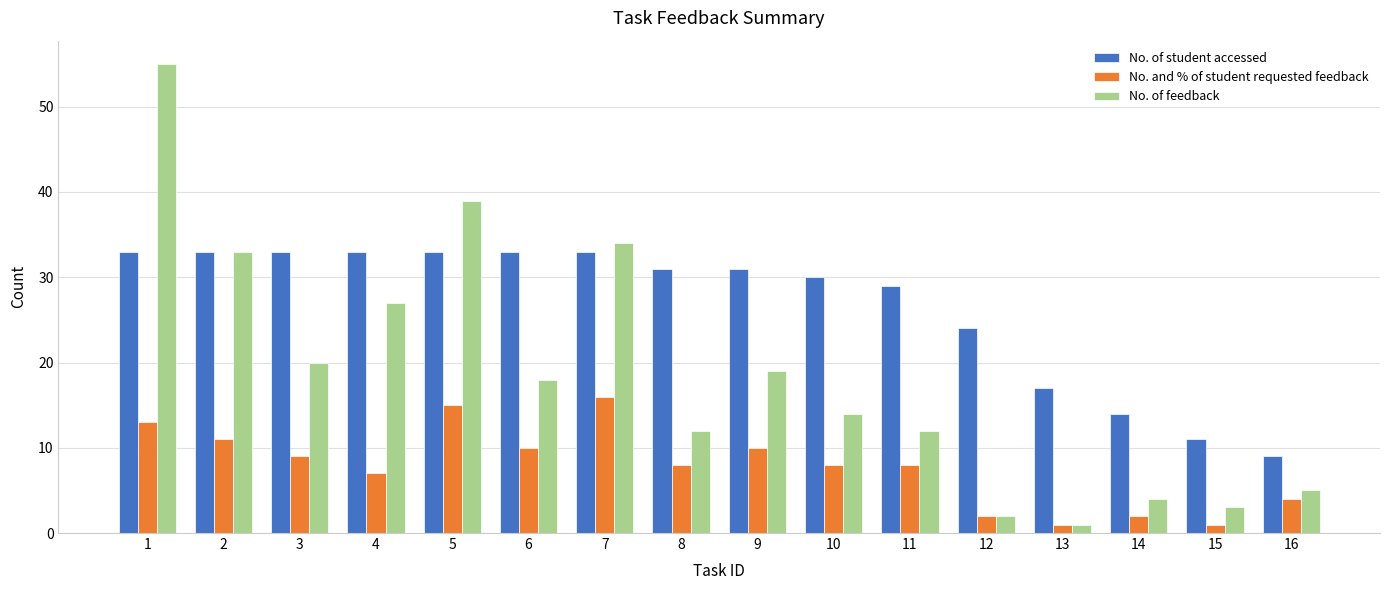

What is the maximum value for No. of student accessed?

33